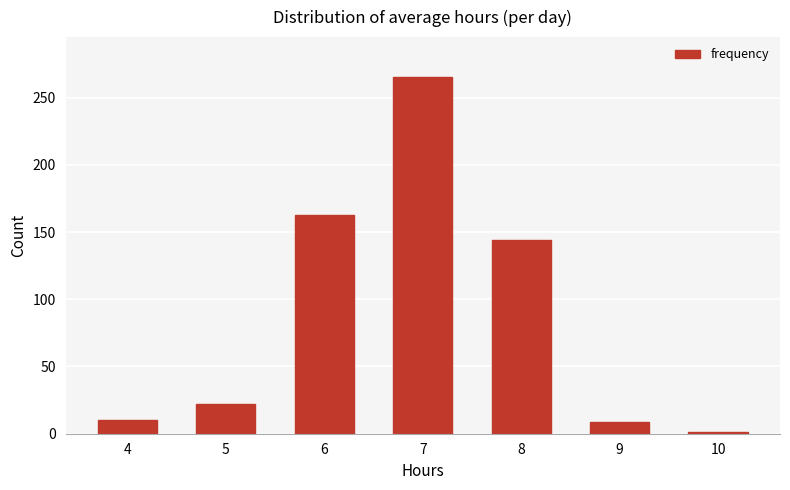

True or false: the data shows 1 at 10.

True